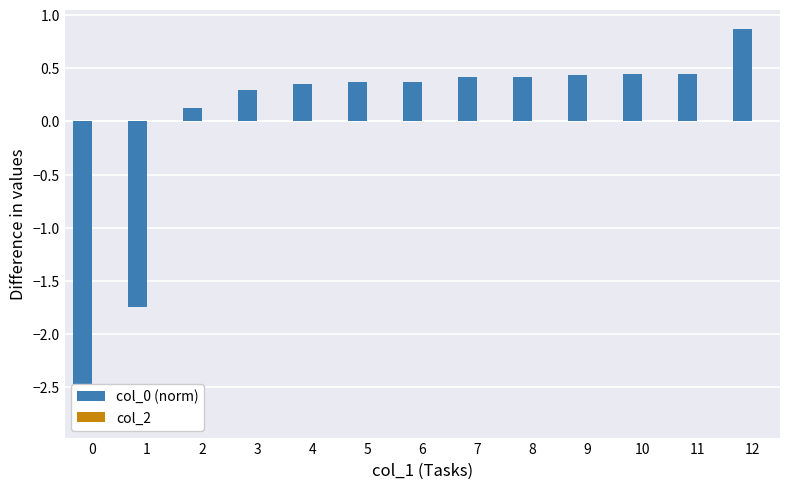

How many series are shown in this chart?

2